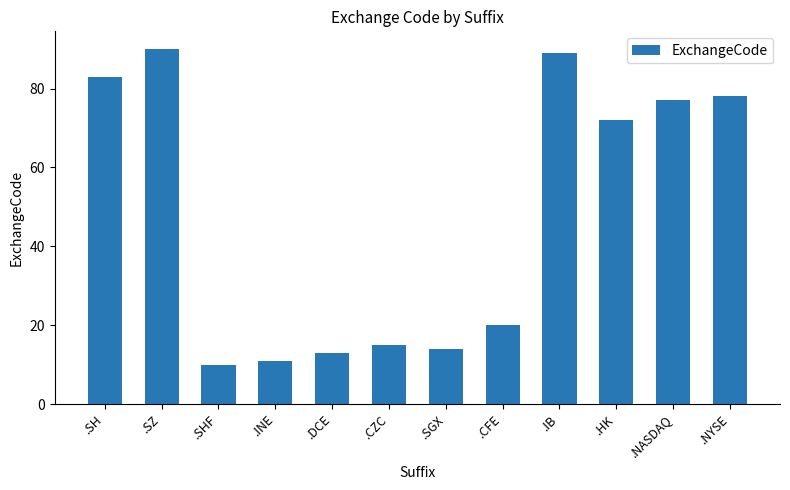

What is the value of the 2nd bar from the left?

90